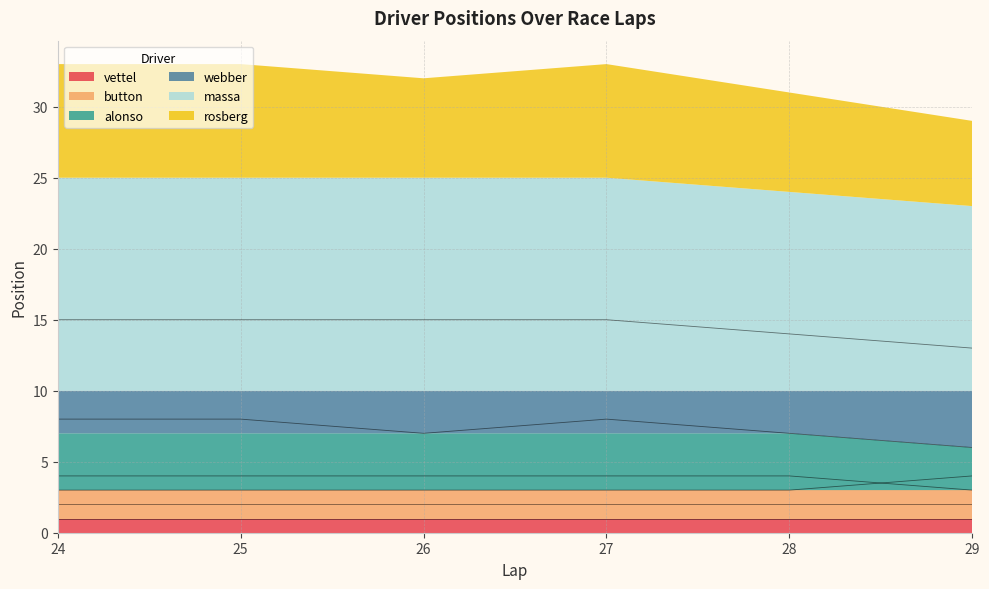

Rank the series at col_27 from highest to lowest value.

massa, rosberg, alonso, webber, button, vettel